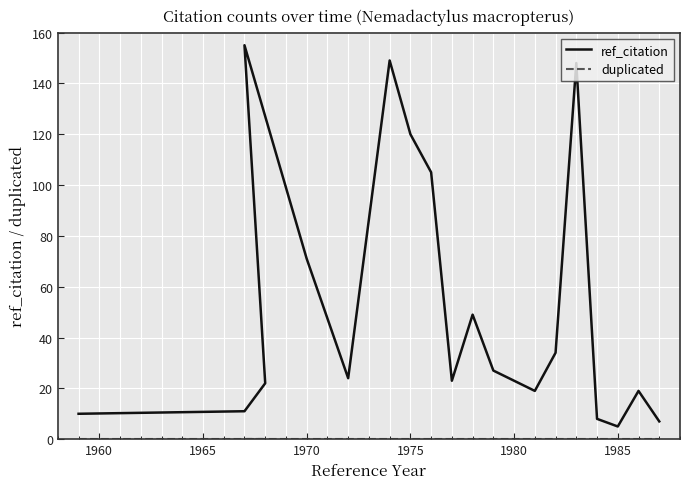

Rank the series by their average value, from highest to lowest.

ref_citation, duplicated